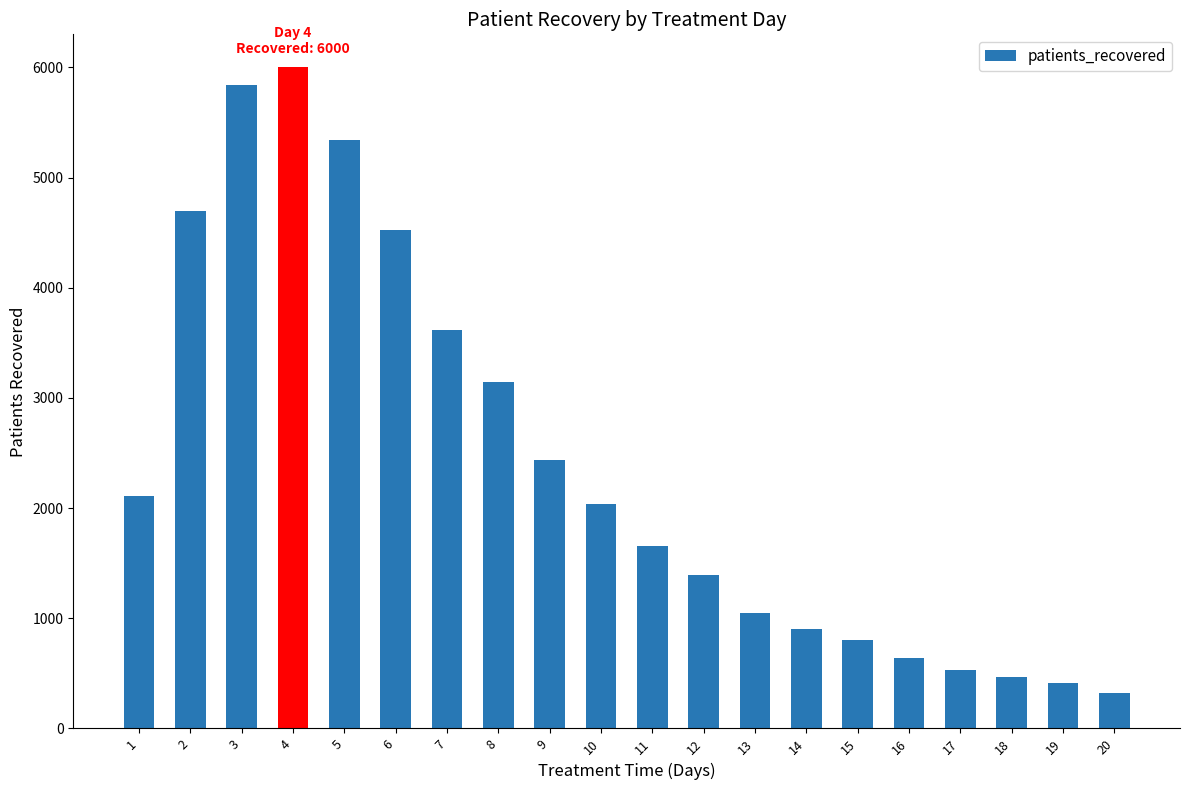

What is the value of the 3rd bar from the left?

5839